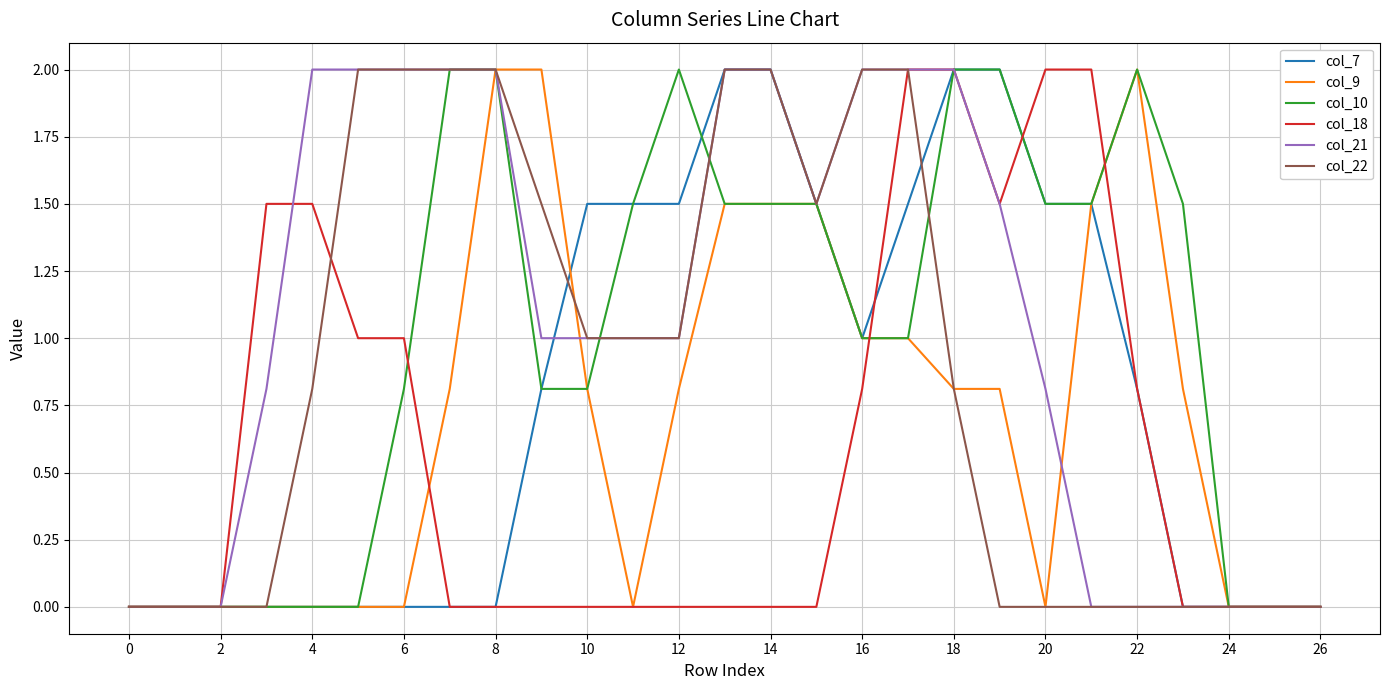

What are all the series names shown in the legend?

col_7, col_9, col_10, col_18, col_21, col_22